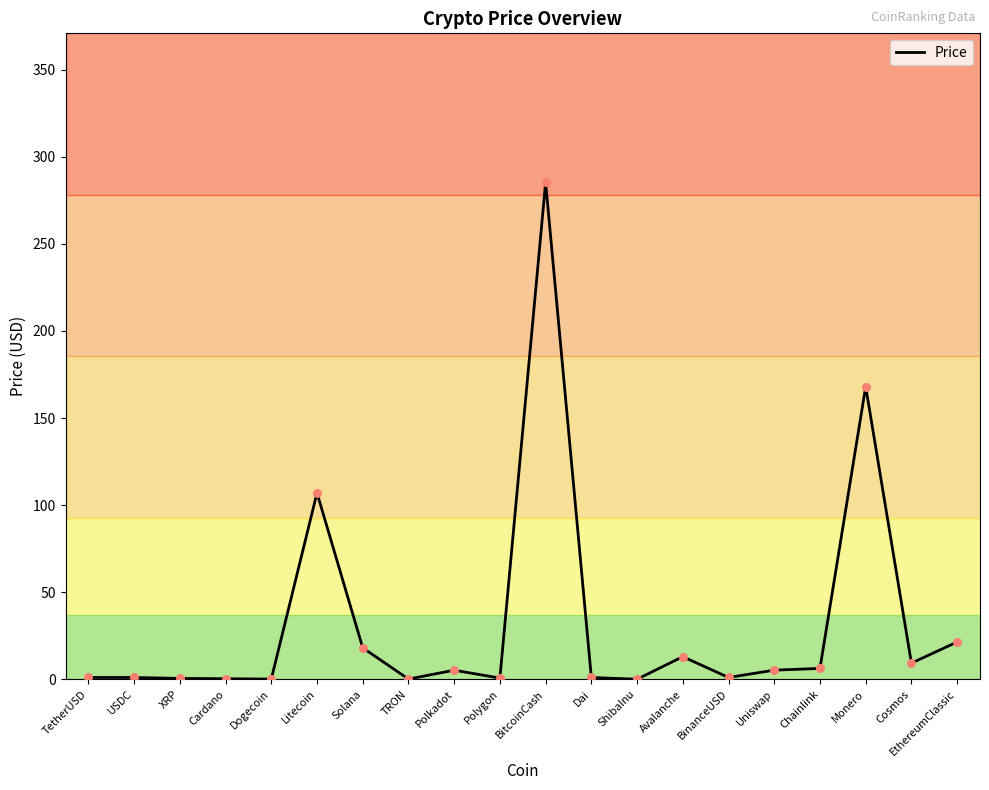

Between Monero and BitcoinCash, which is larger?

BitcoinCash